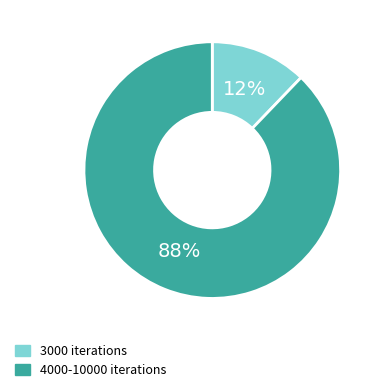

To the nearest percent, what is the difference between the largest and smallest slice percentages?

76%